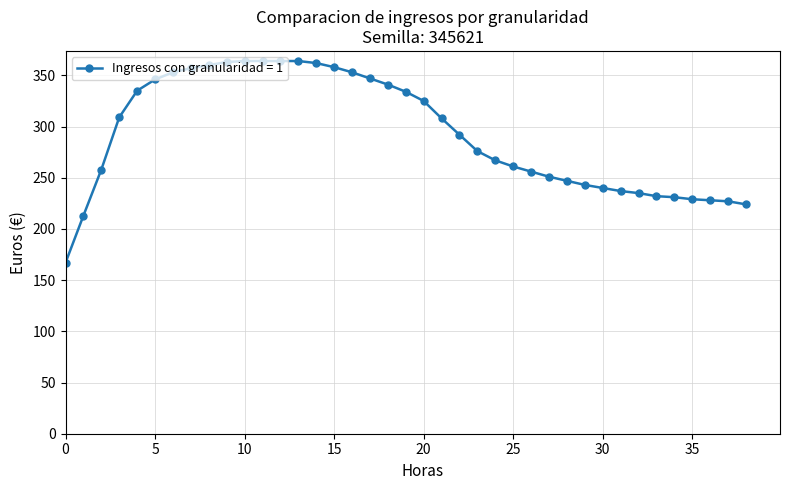

Is this an area chart (filled region under the line)?

No